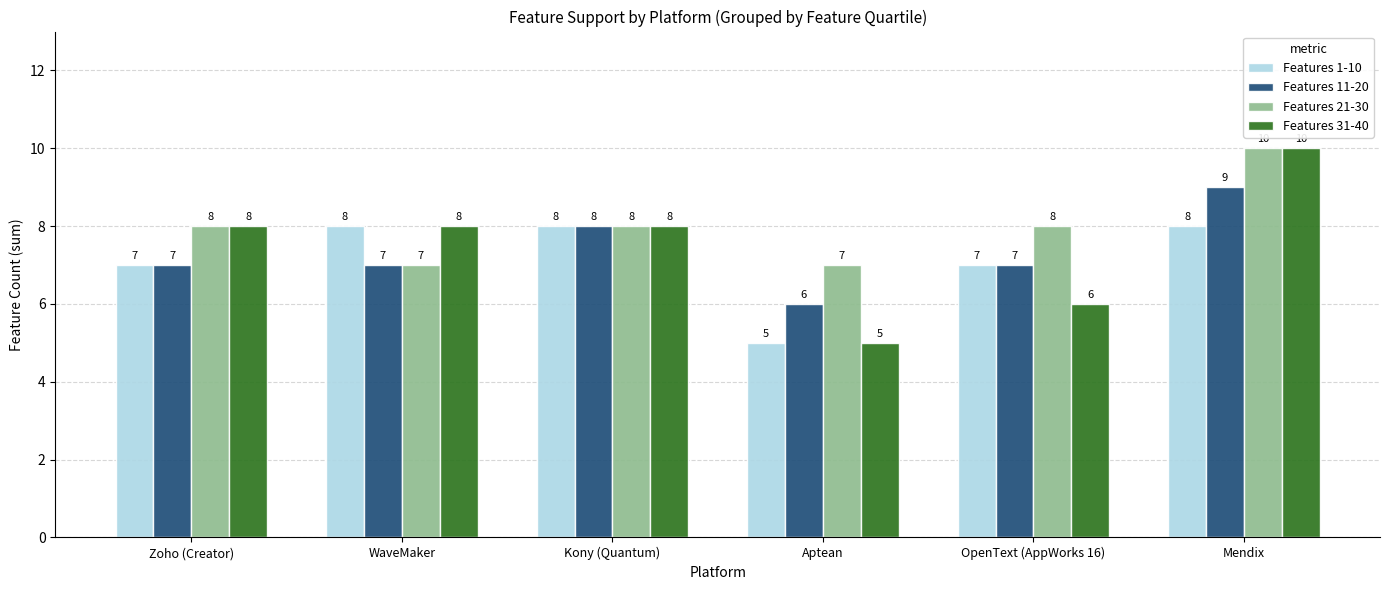

Which series has the largest total across all categories?

Features 21-30